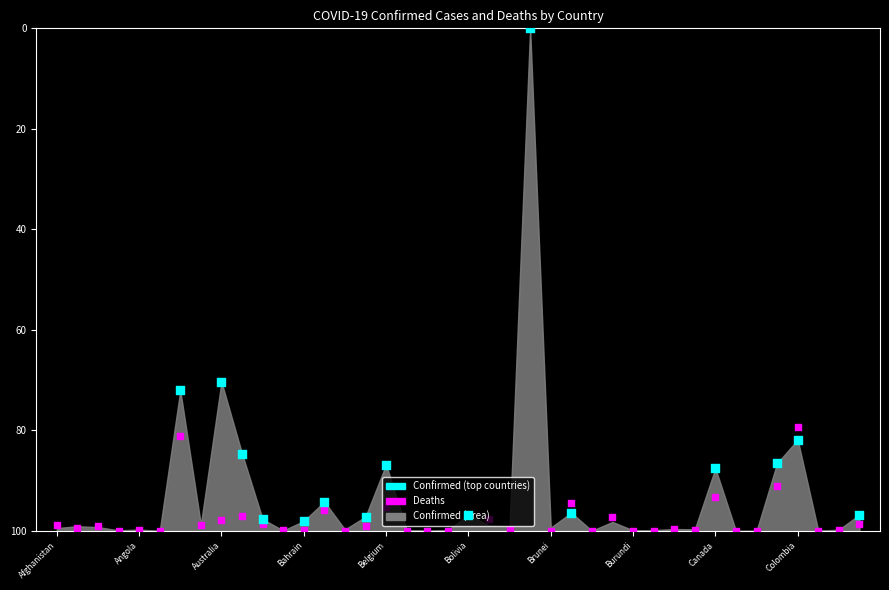

What is the change in value from Bolivia to Central African Republic?

+3.2